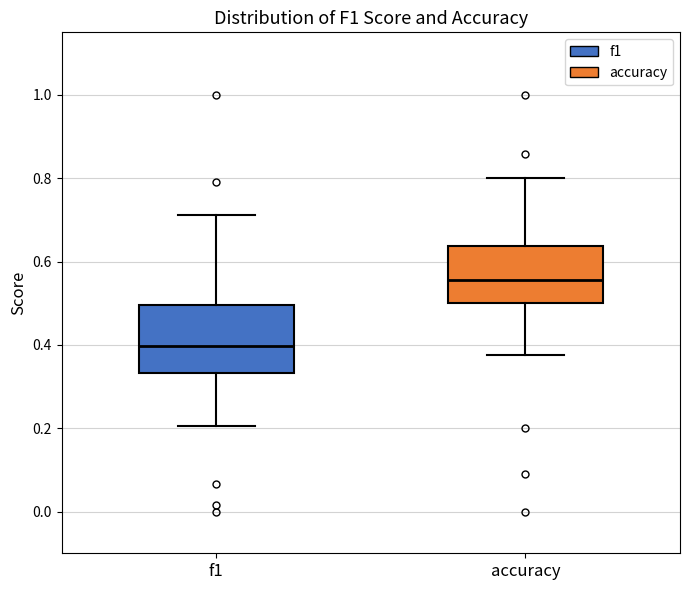

Reading left to right, read every box against the y-axis: the position of its median line, the range the box covers, and the ends of its whiskers. The values are not printed on the chart, so give them approximately, as read against the axis.

f1: median 0.40, box 0.34 to 0.50, whiskers 0.20 to 0.72
accuracy: median 0.56, box 0.50 to 0.64, whiskers 0.38 to 0.80